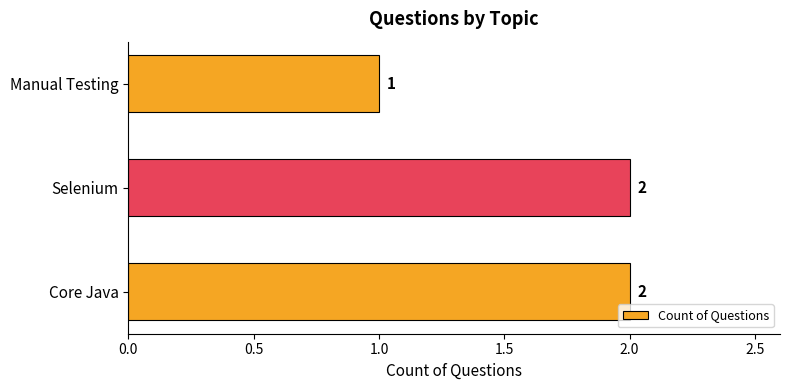

What is the smallest value displayed?

1